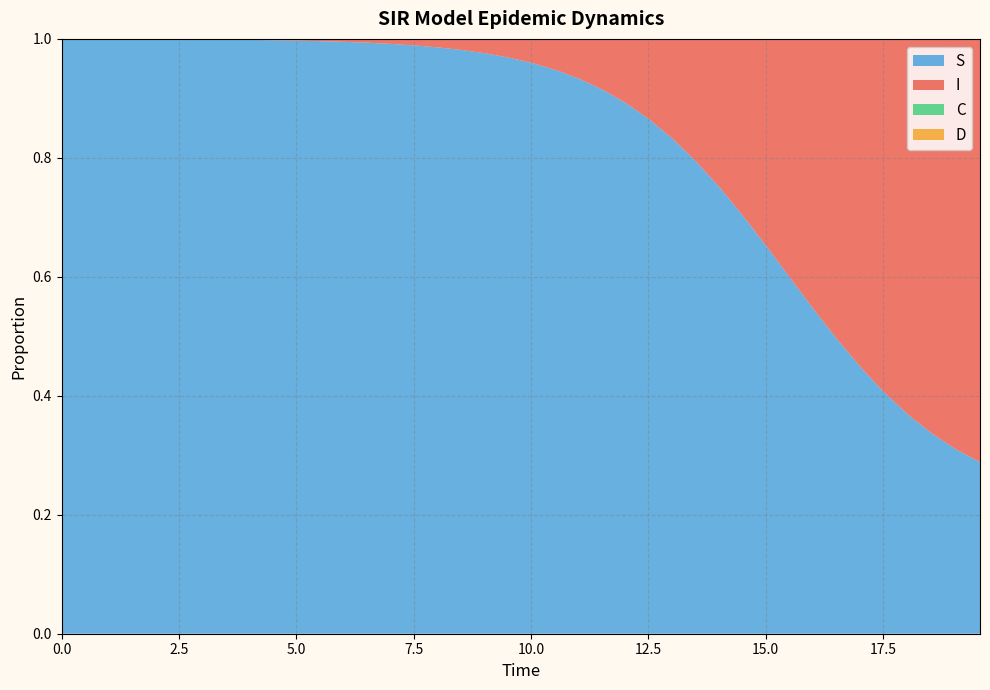

Where is C nearest to the value 0?

39